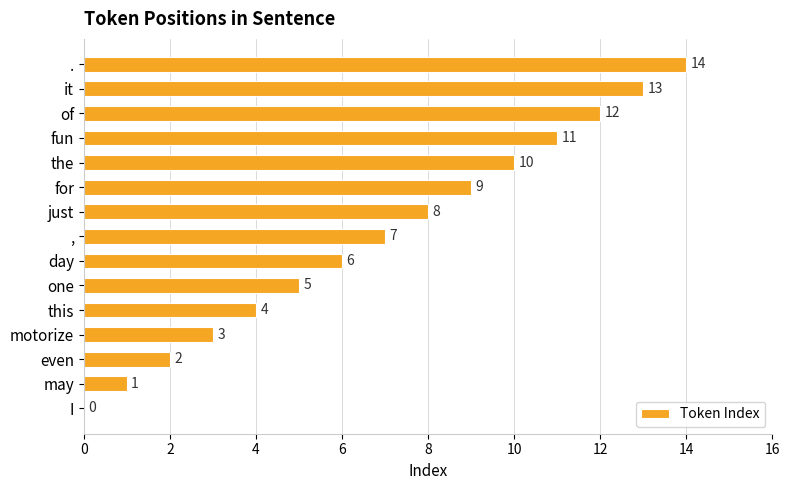

Read the value at the, to the nearest 10.

10